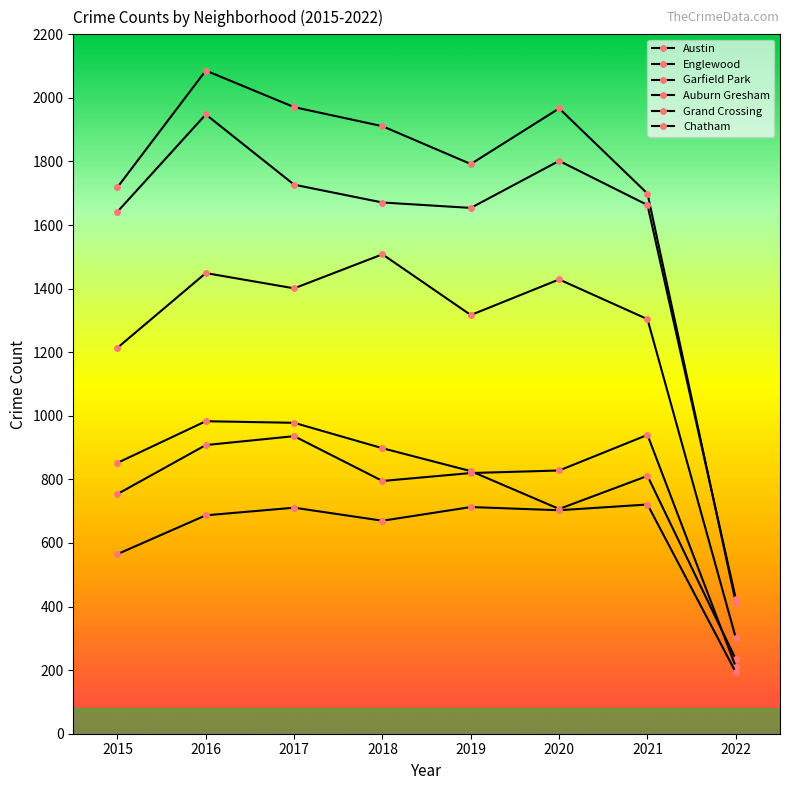

Which series has the largest range (max minus min)?

Austin